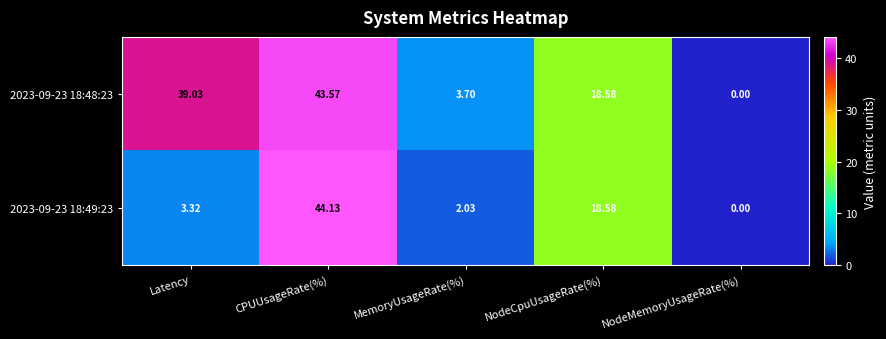

At which label does 2023-09-23 18:49:23 first exceed 3?

Latency